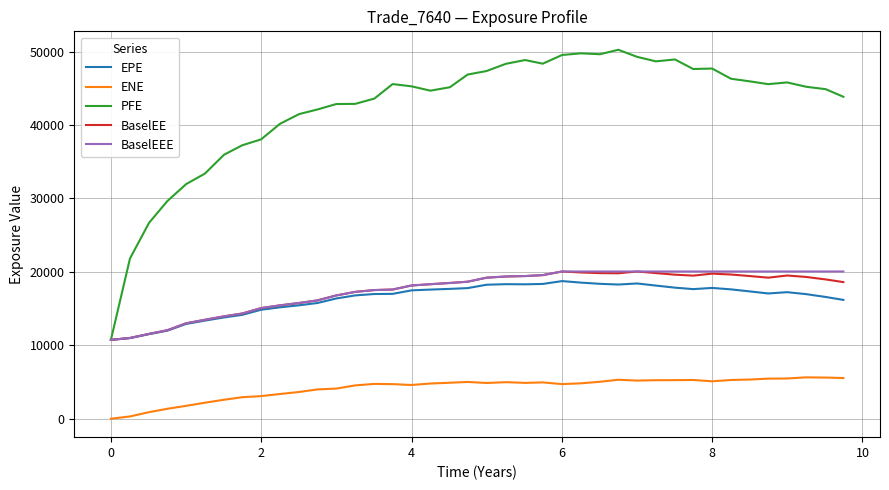

What is the maximum value shown in the chart?

50252.4